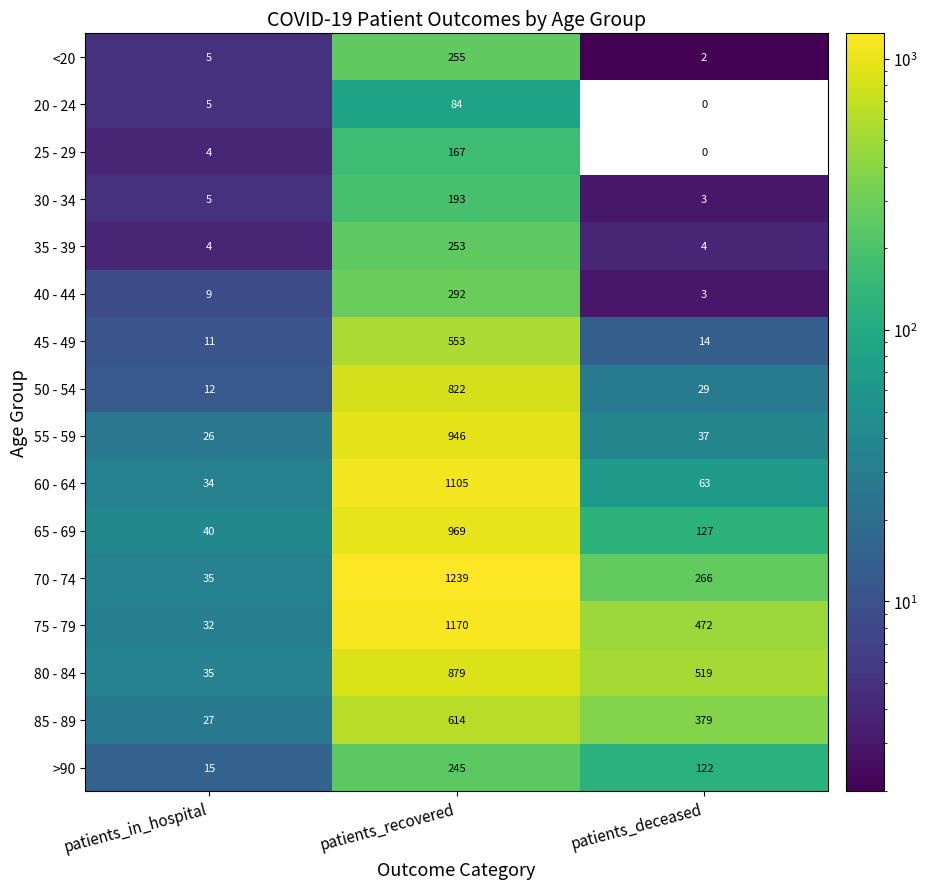

True or false: 75 - 79 has a value of 1170 at patients_recovered.

True